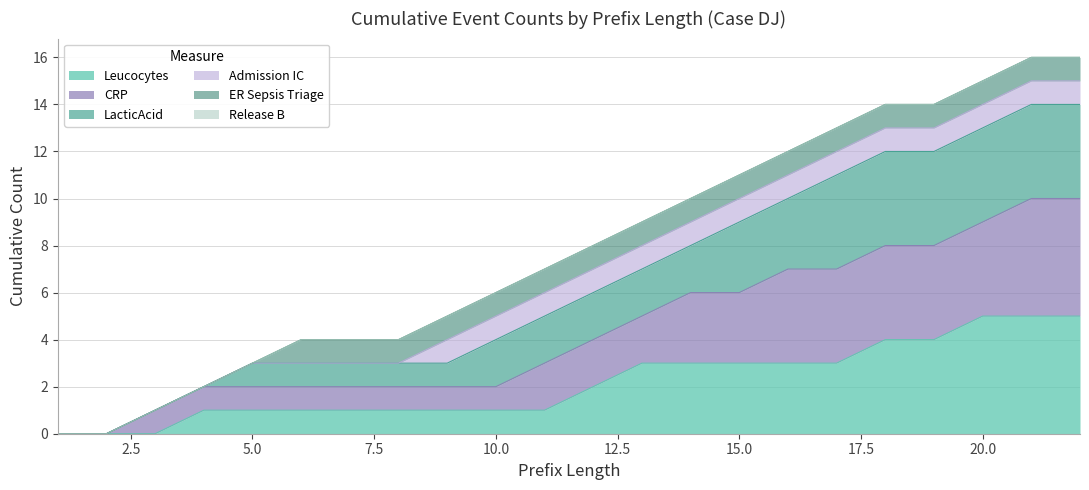

True or false: CRP and Leucocytes intersect in this chart.

False